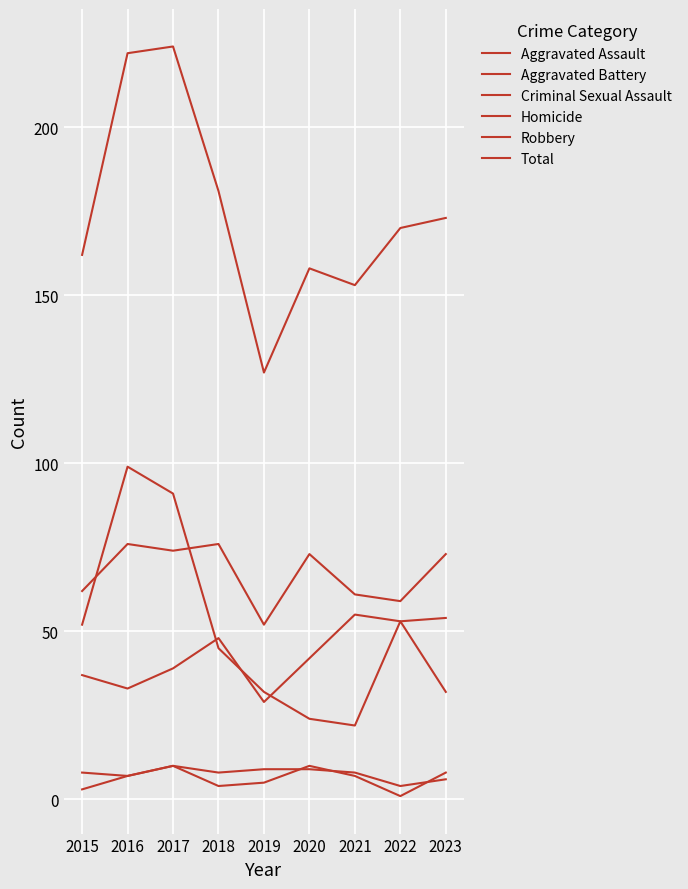

Which has a higher value, 2022 or 2019?

2022